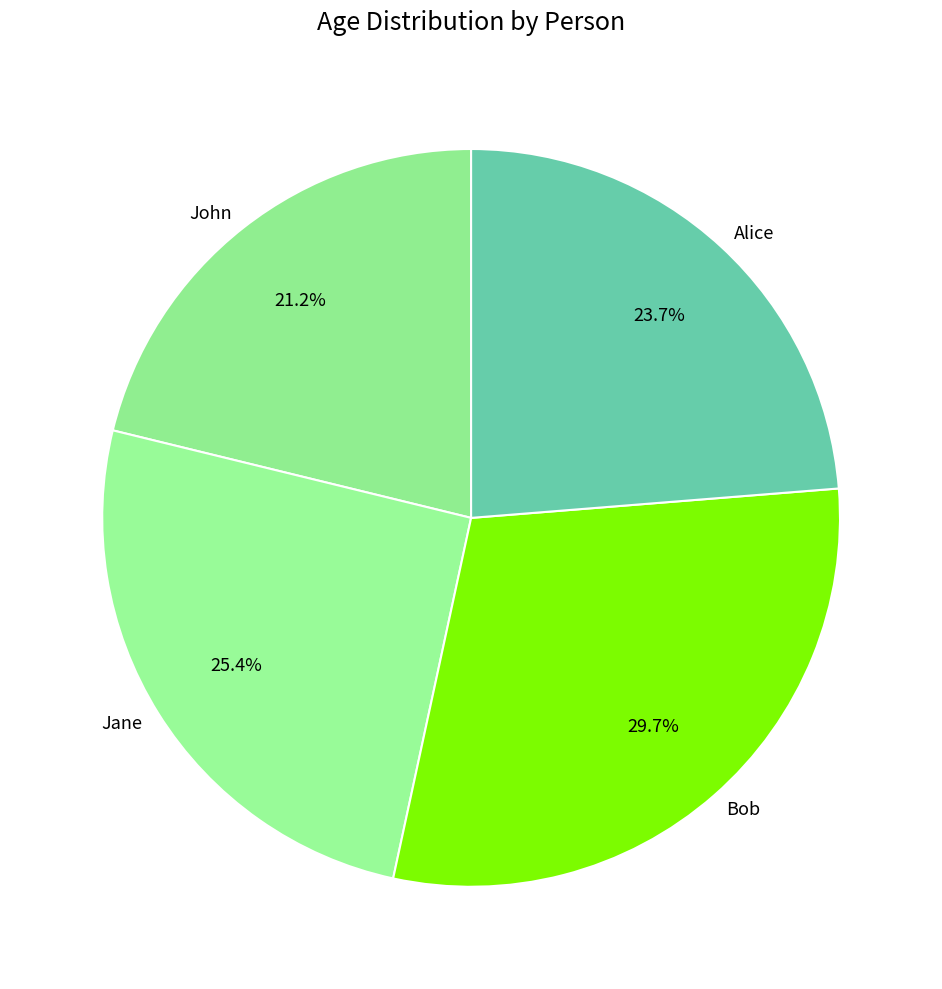

How many segments does this pie chart have?

4